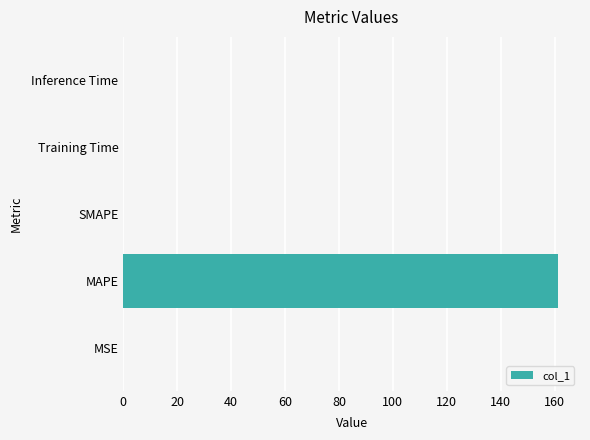

How many distinct data groups are displayed?

1